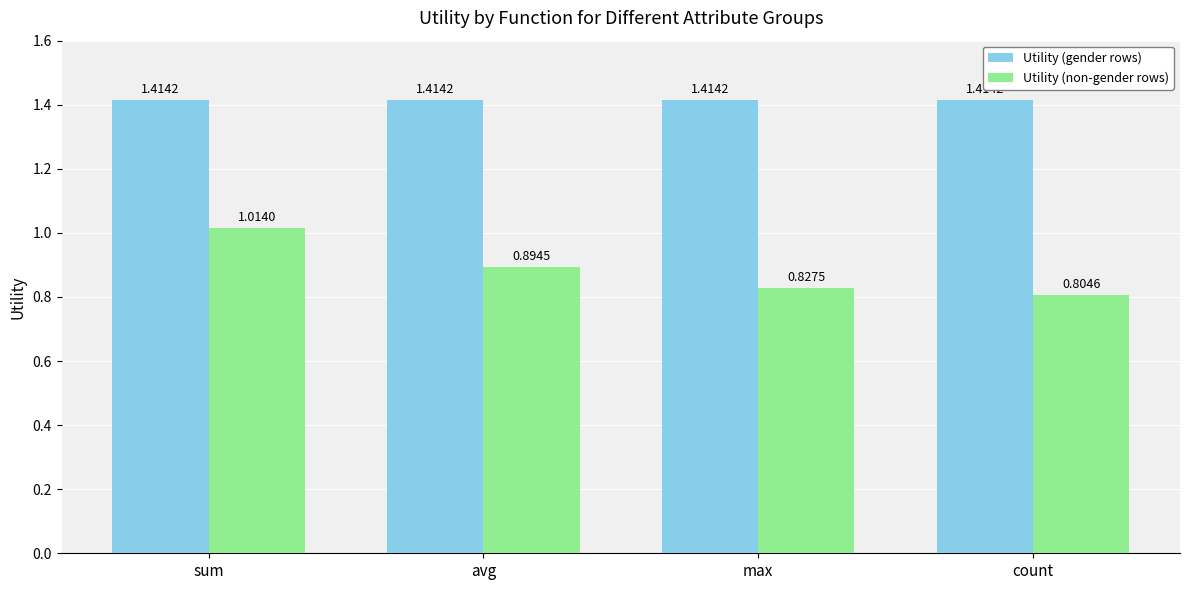

What is the sum of the Utility (gender rows) values at avg and count?

2.8